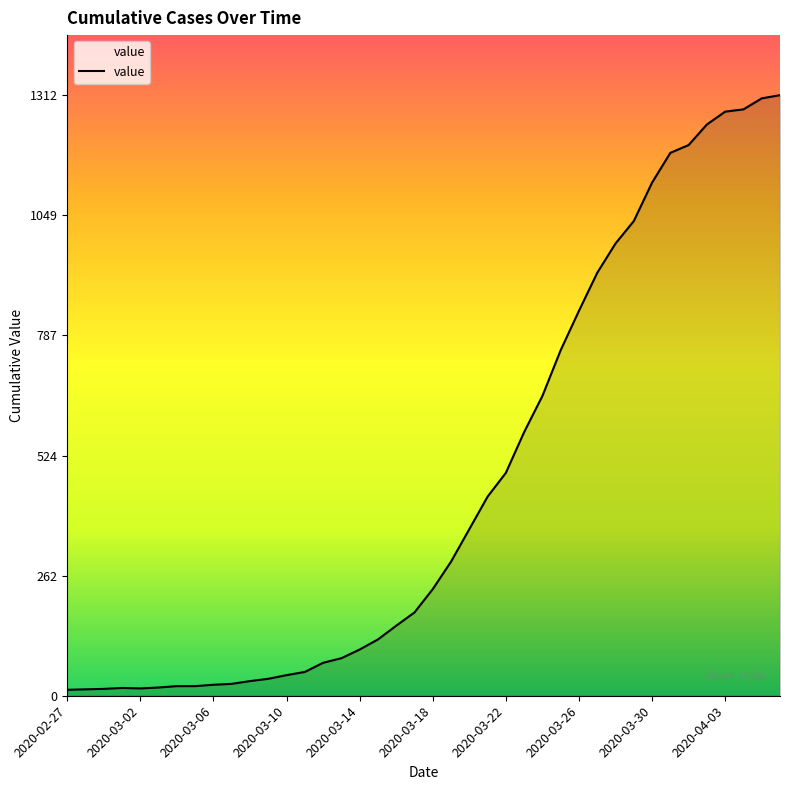

Does the chart have visible grid lines?

No